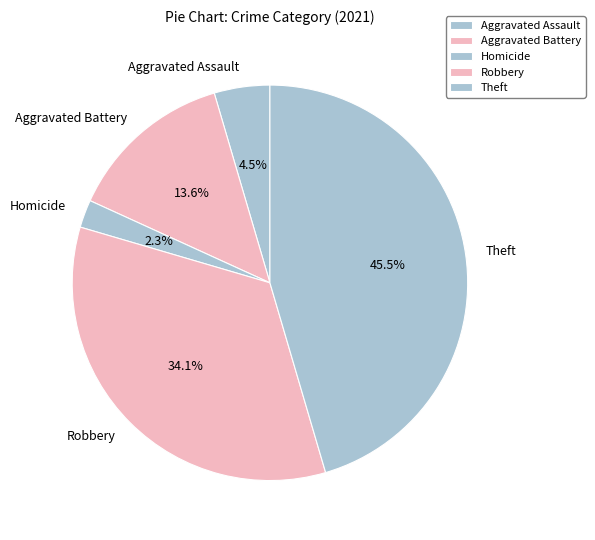

Combined, what portion of the pie is Aggravated Battery and Homicide?

15.9%